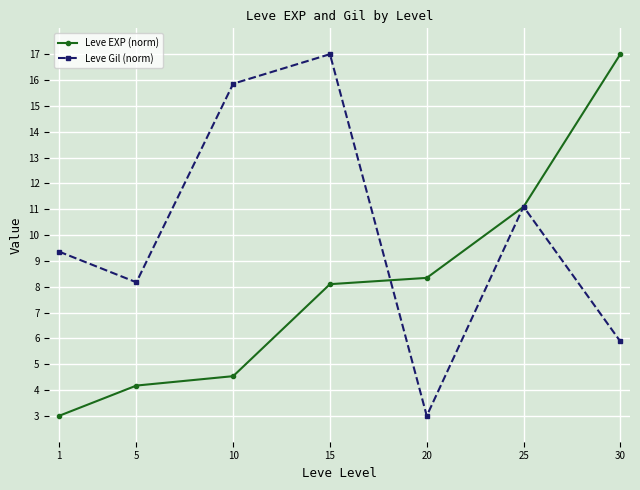

What is the approximate value of Leve Gil (norm) at 5?

8.2